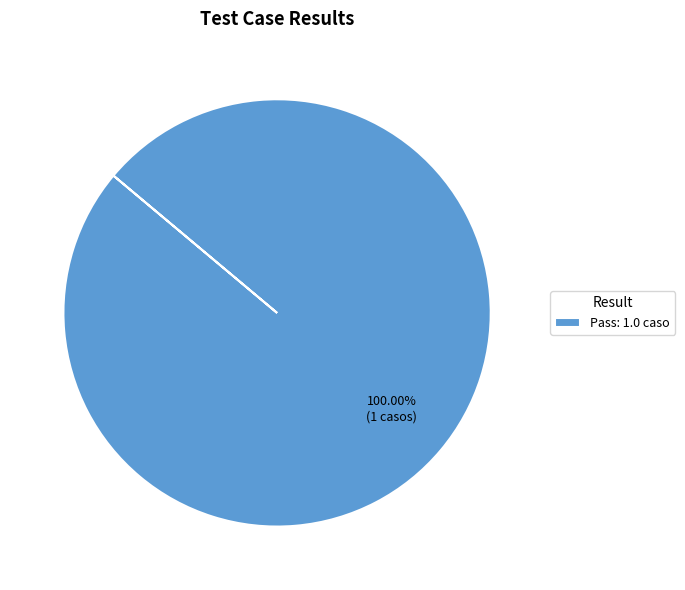

Does any single category account for the majority?

Yes